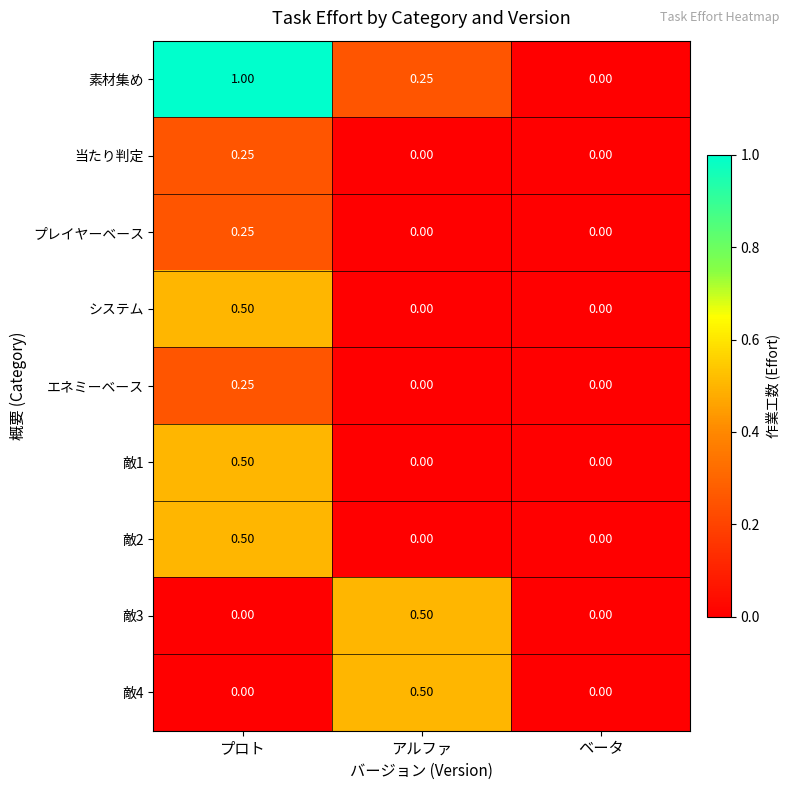

Which series has the widest spread of values?

素材集め